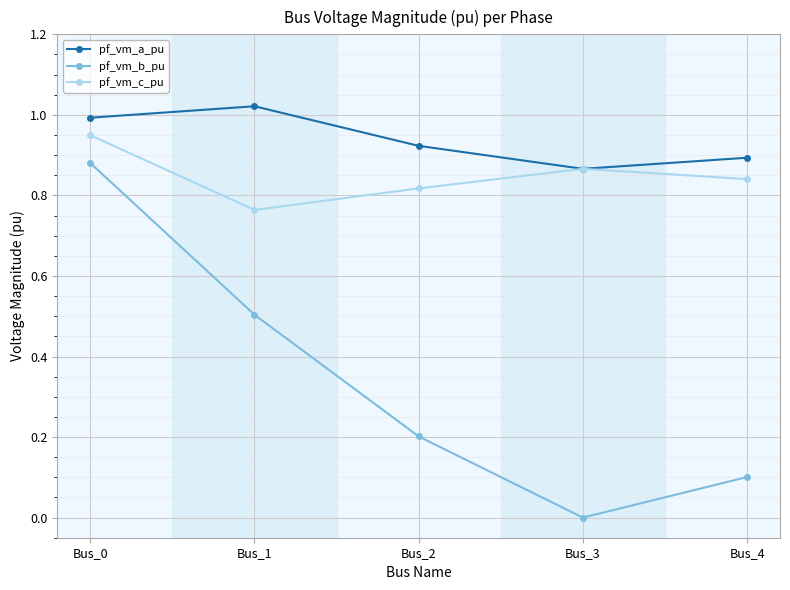

True or false: pf_vm_a_pu and pf_vm_b_pu cross at least once.

False